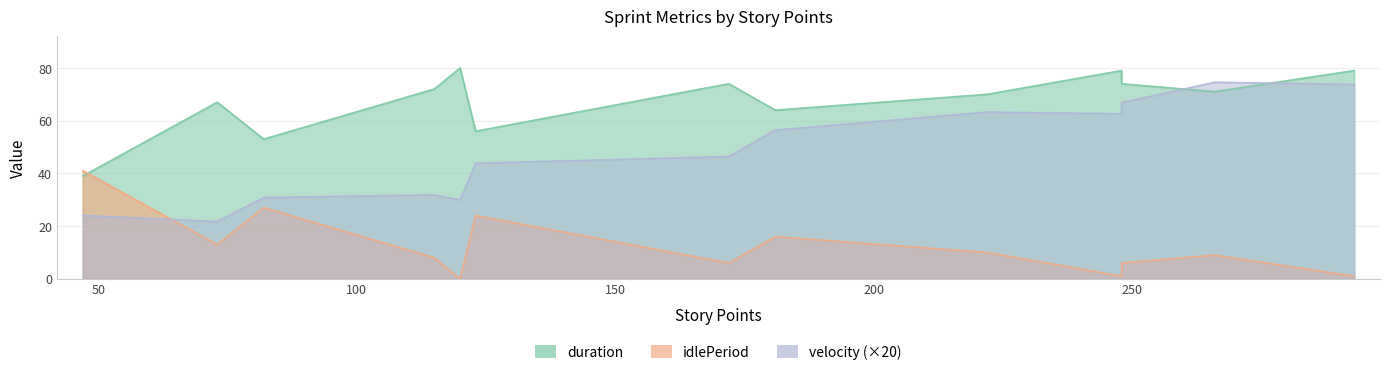

At which category is the sum across all series the highest?

266